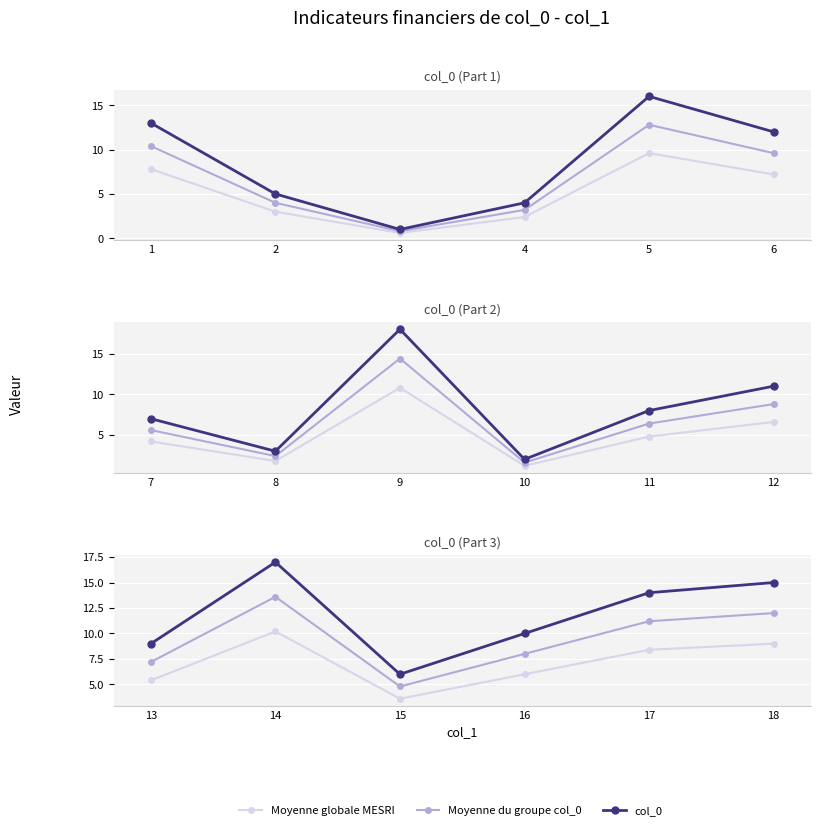

Which series has the largest range (max minus min)?

col_0